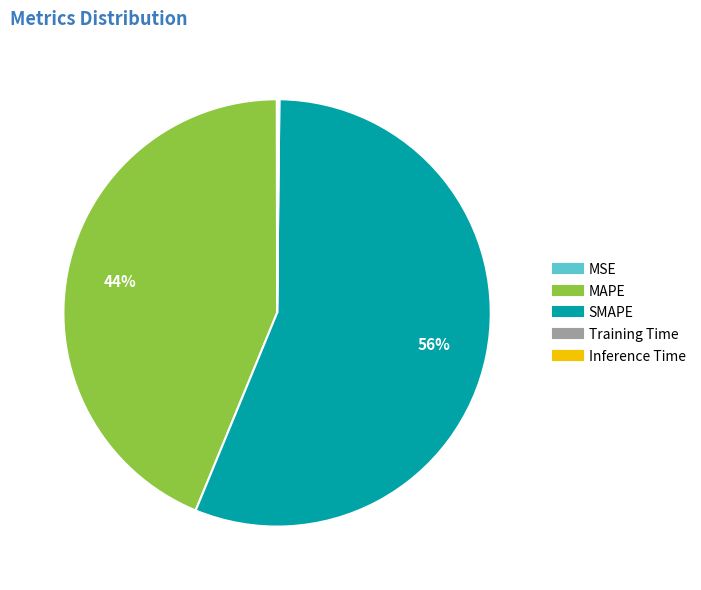

To the nearest percent, what percentage of the pie is SMAPE?

56%